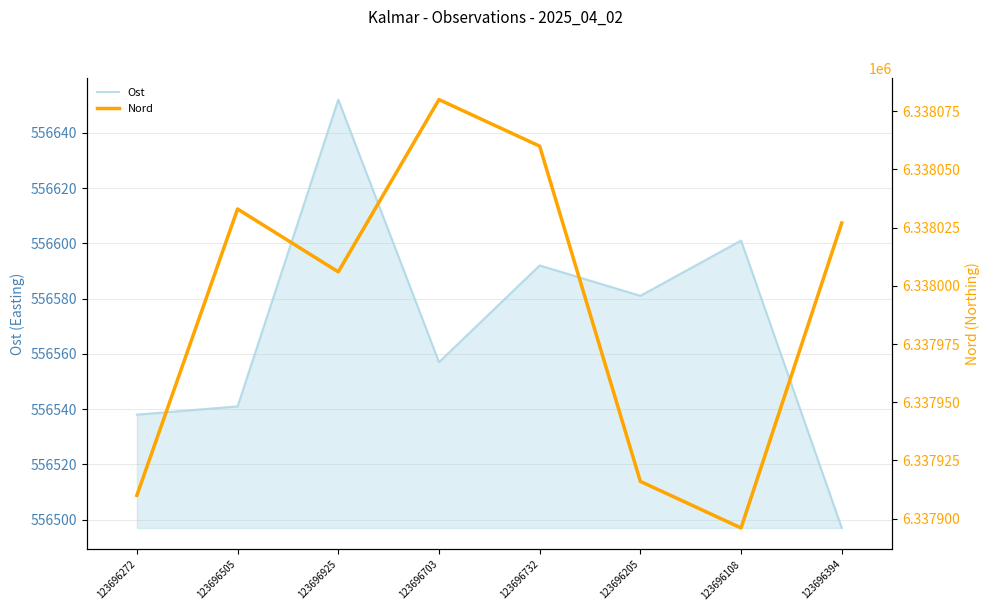

Between 123696272 and 123696205, which is larger?

123696205